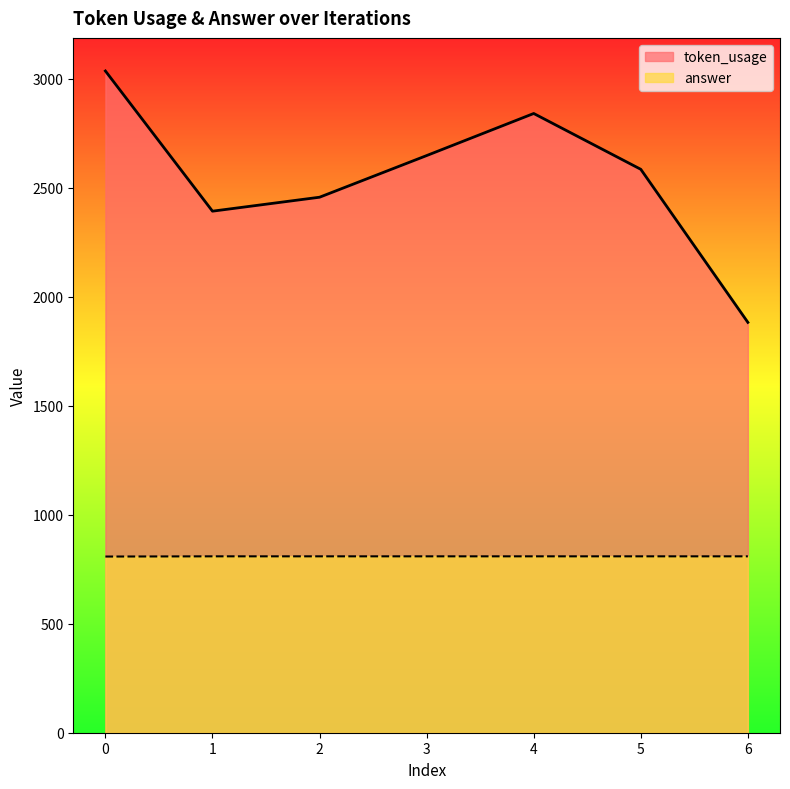

What is the maximum value shown in the chart?

3035